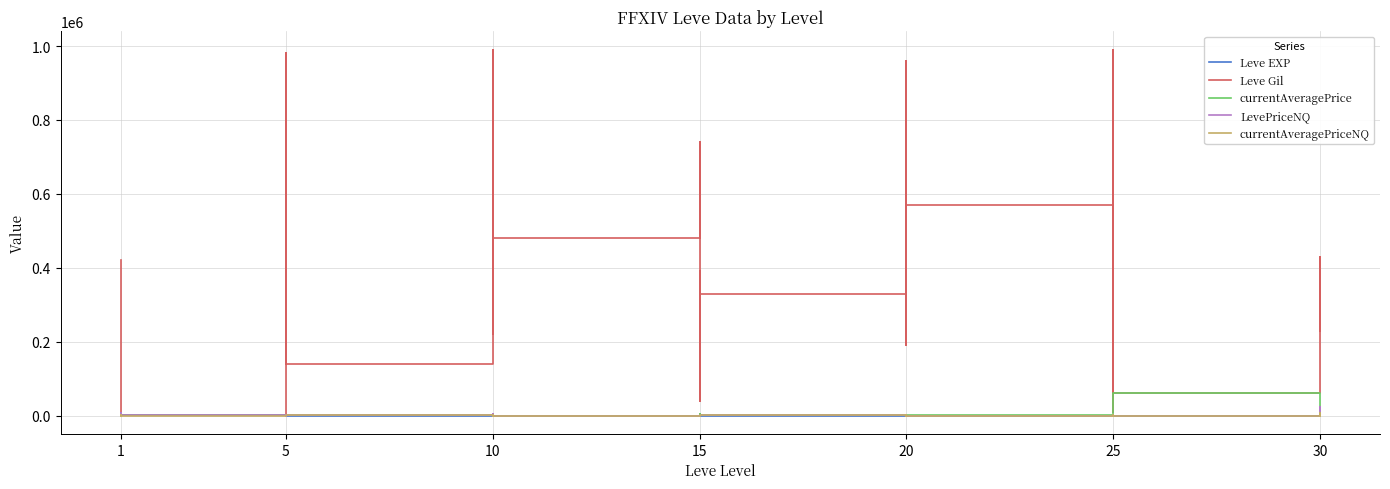

Count the number of categories in the chart.

40